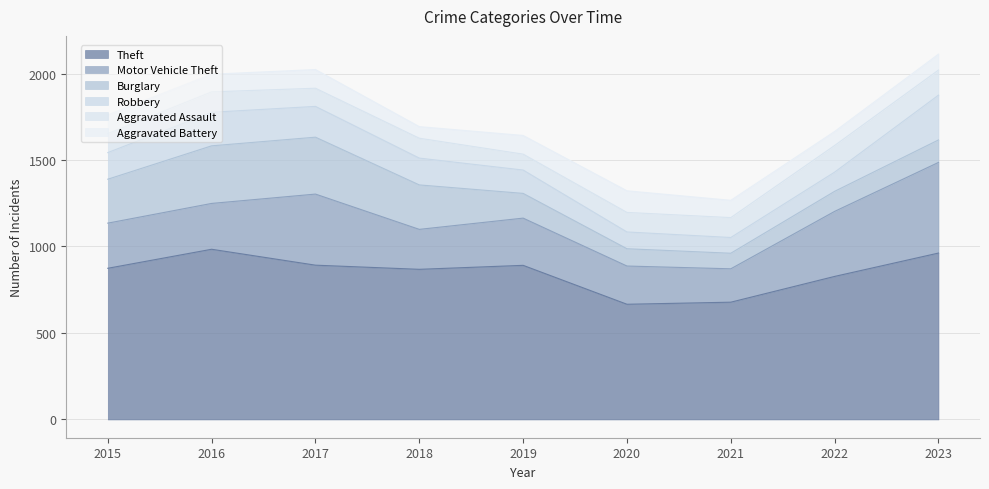

What is the difference between the second highest and second lowest values in the Burglary series?

229